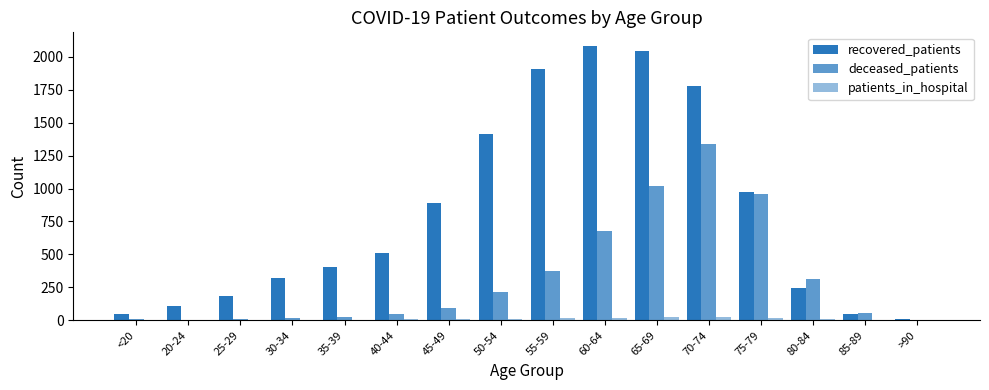

How many groups of bars are there?

16